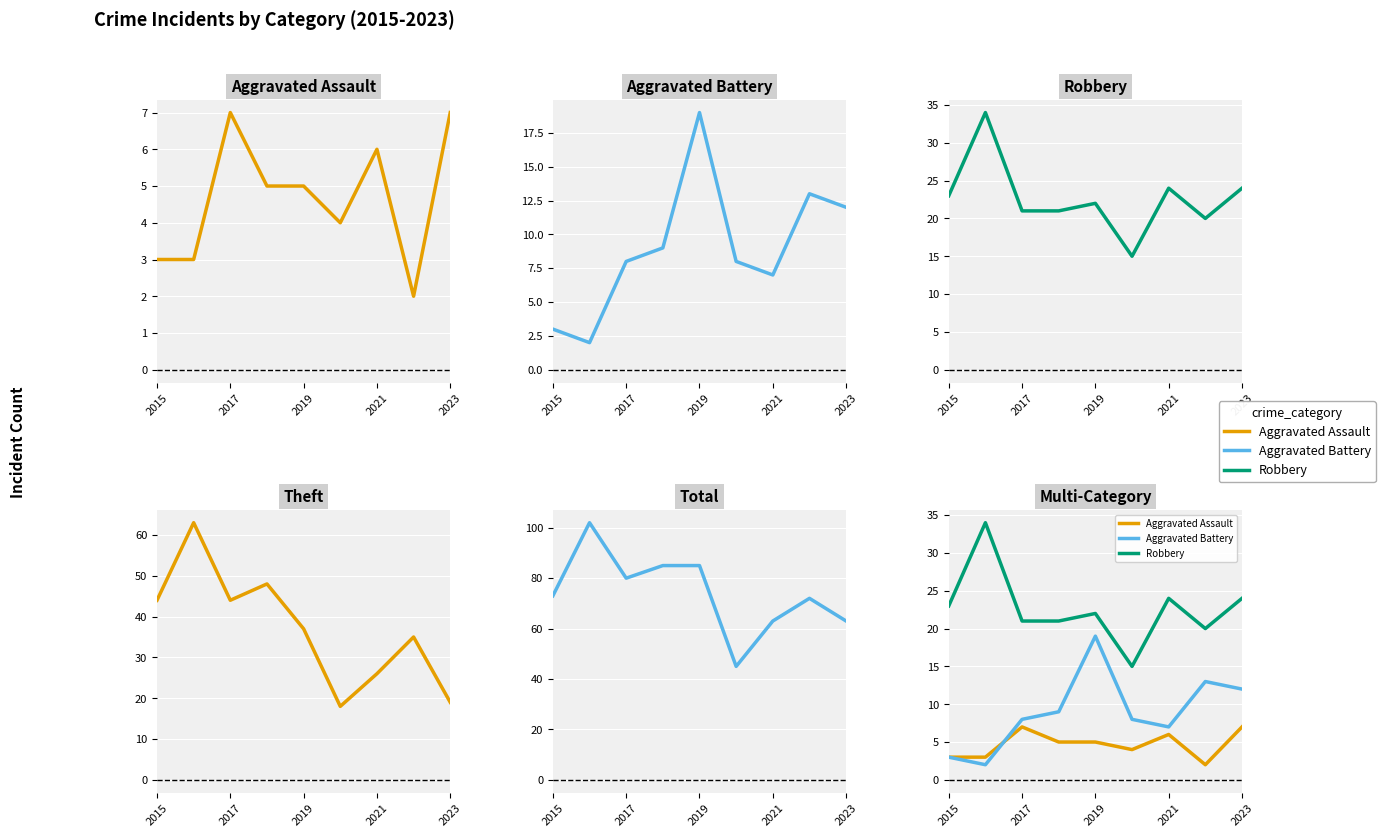

What value does the Robbery series have at 2023, to the nearest 5?

25